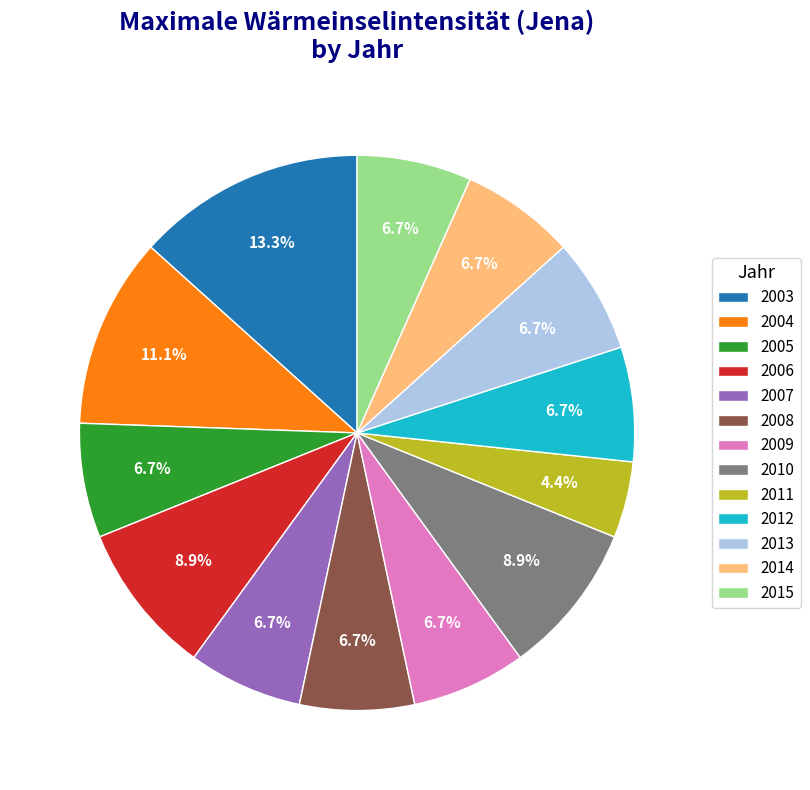

What percentage is the 2010 slice, to the nearest percent?

9%